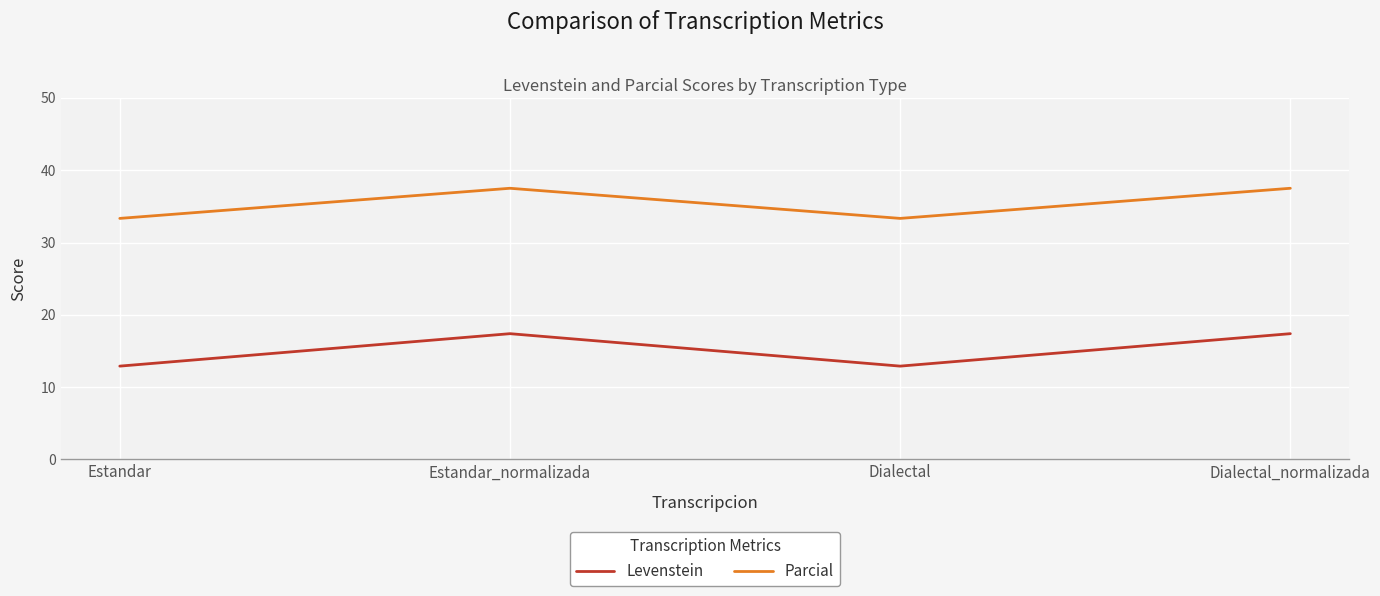

True or false: Levenstein and Parcial intersect in this chart.

False